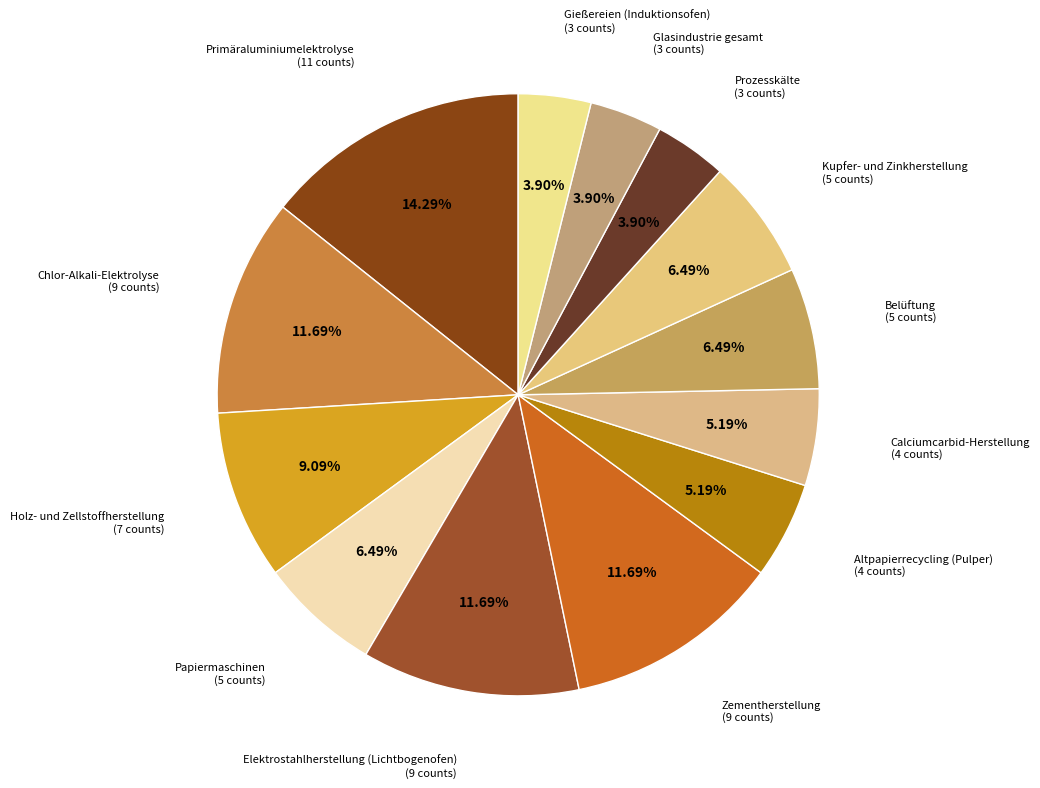

How many slices are in this pie chart?

13